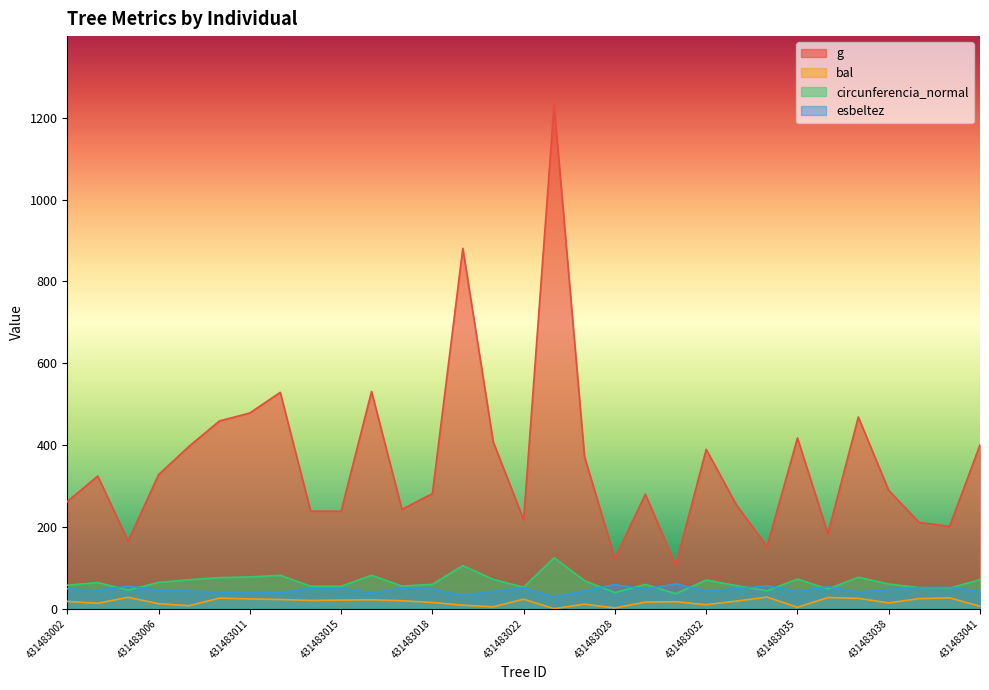

At how many categories does at least one series exceed 20?

31